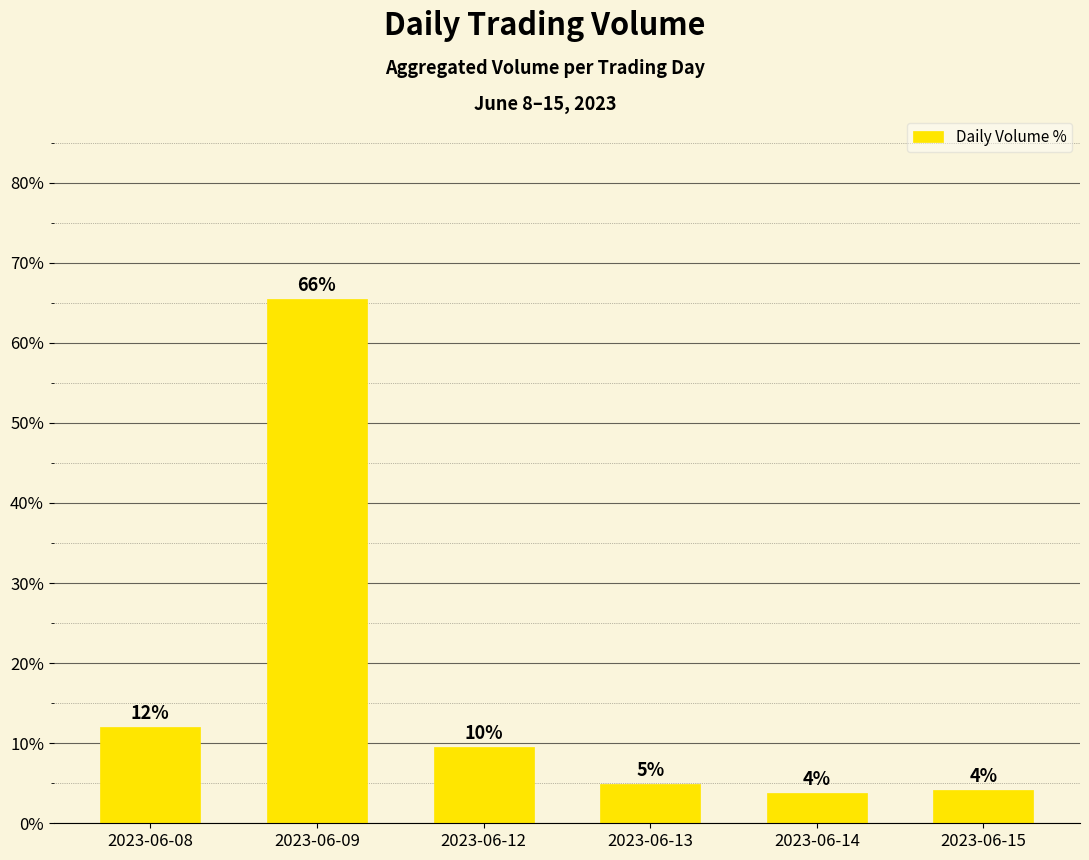

Which label corresponds to the smallest value in the chart?

2023-06-14